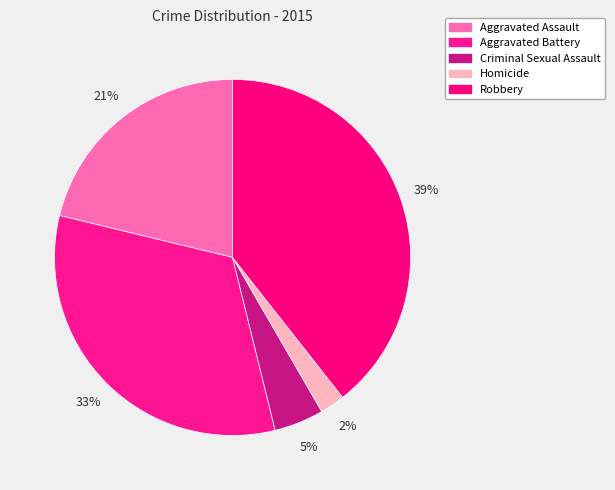

To the nearest percent, what portion does Aggravated Battery represent?

33%